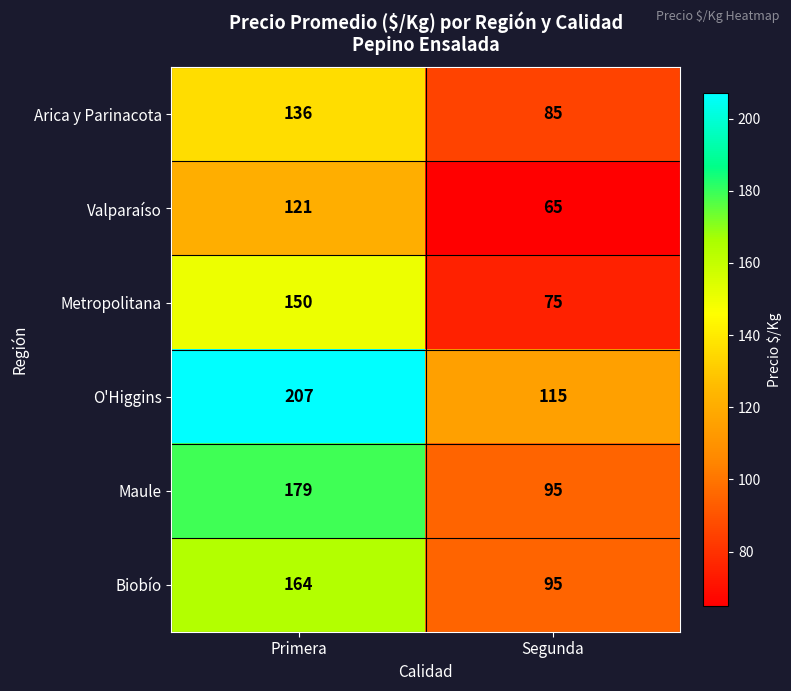

What is the sum of all Arica y Parinacota values?

221